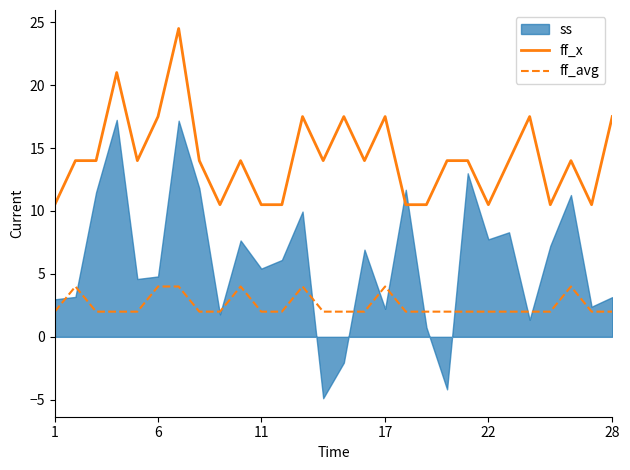

True or false: ff_x and ff_avg cross at least once.

False